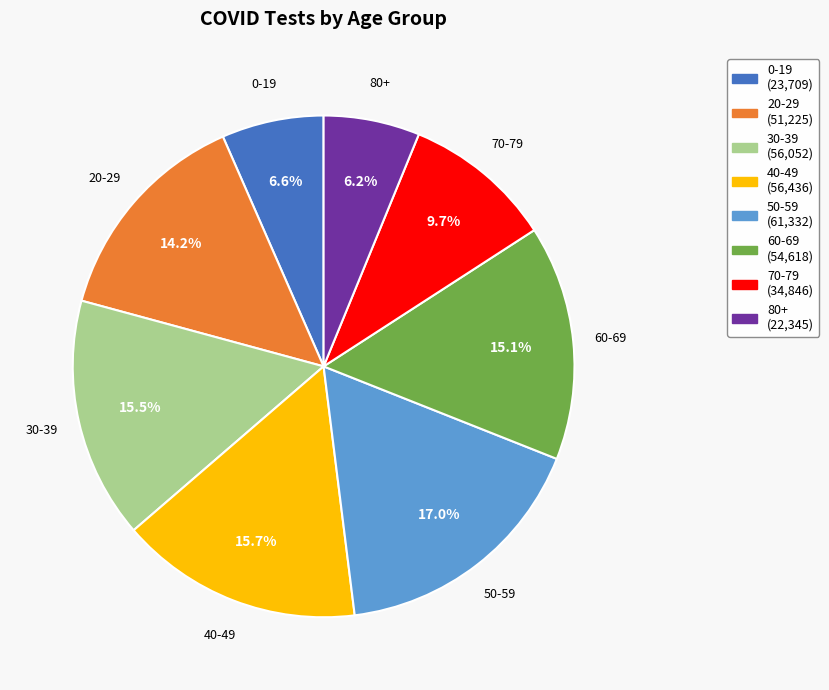

To the nearest percent, what is the difference between the largest and smallest slice percentages?

11%